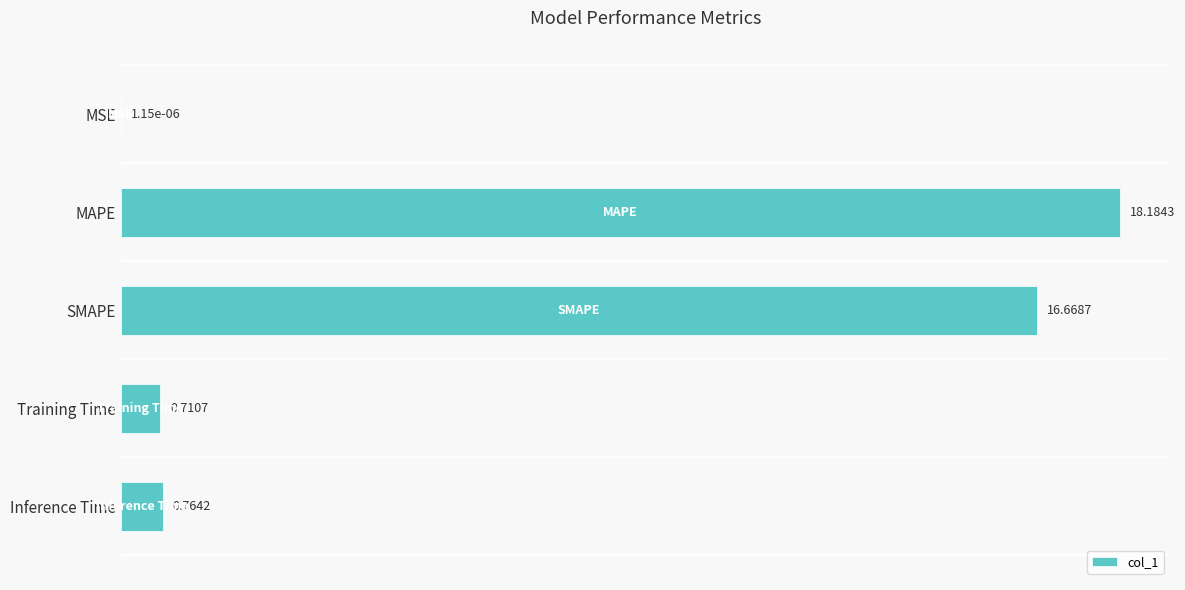

At which label is the value closest to 9?

SMAPE